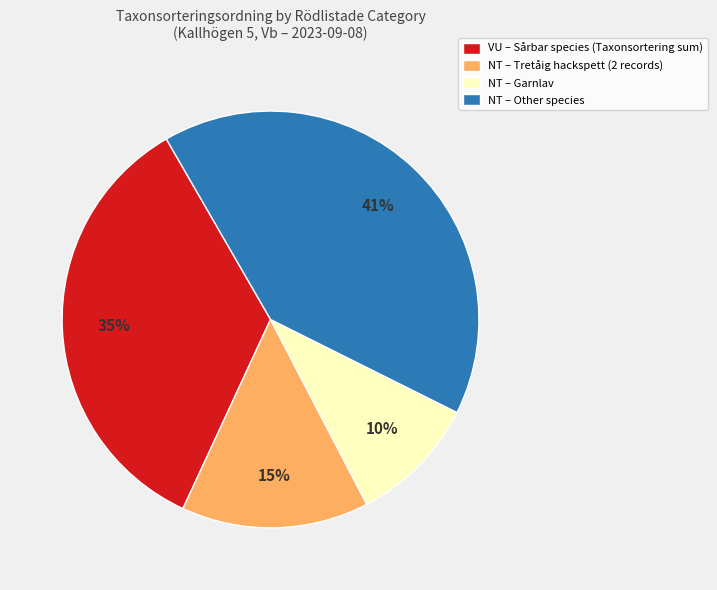

Which has a higher value, NT – Tretåig hackspett (2 records) or NT – Other species?

NT – Other species